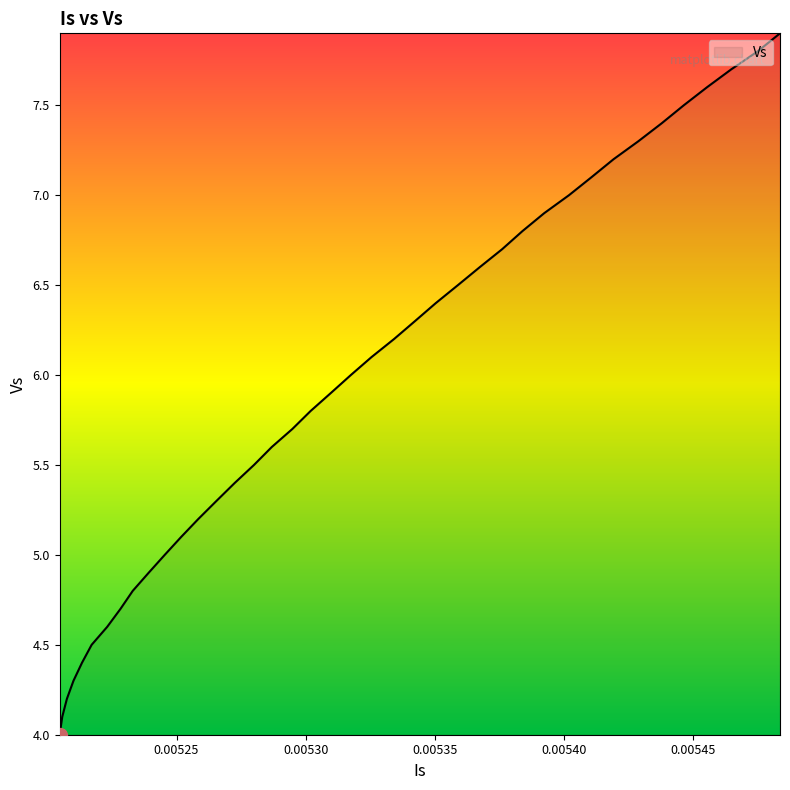

What is the smallest value displayed?

4.0